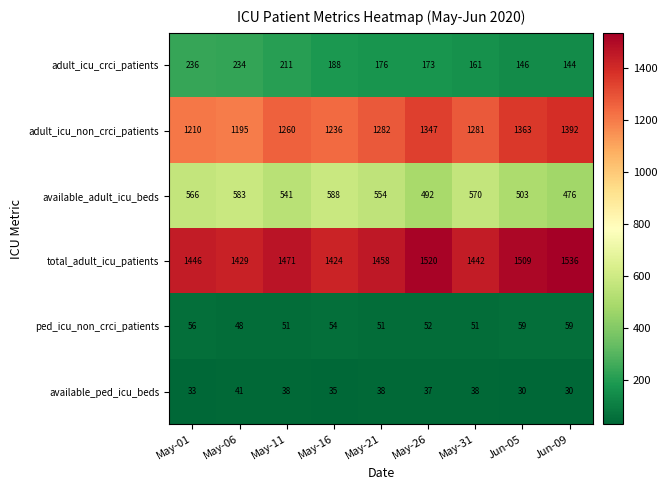

At which label is available_adult_icu_beds closest to 532?

May-11